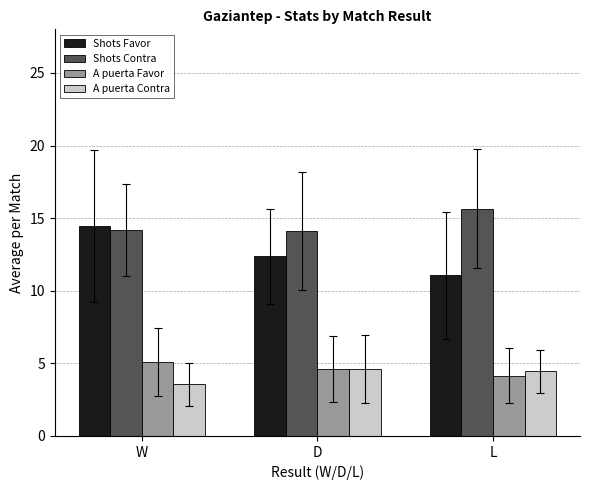

What is the total value across all series at W?

37.3